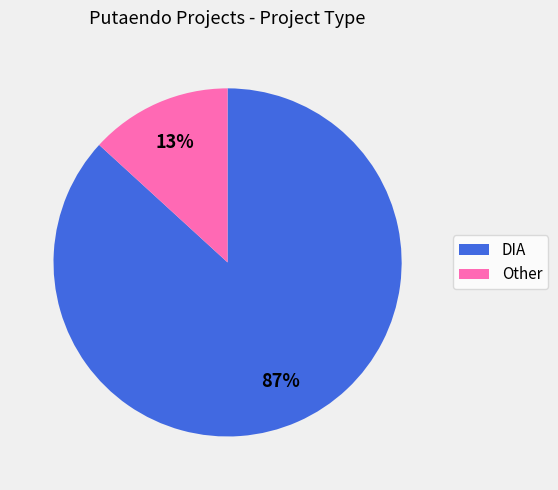

Which has a higher value, Other or DIA?

DIA